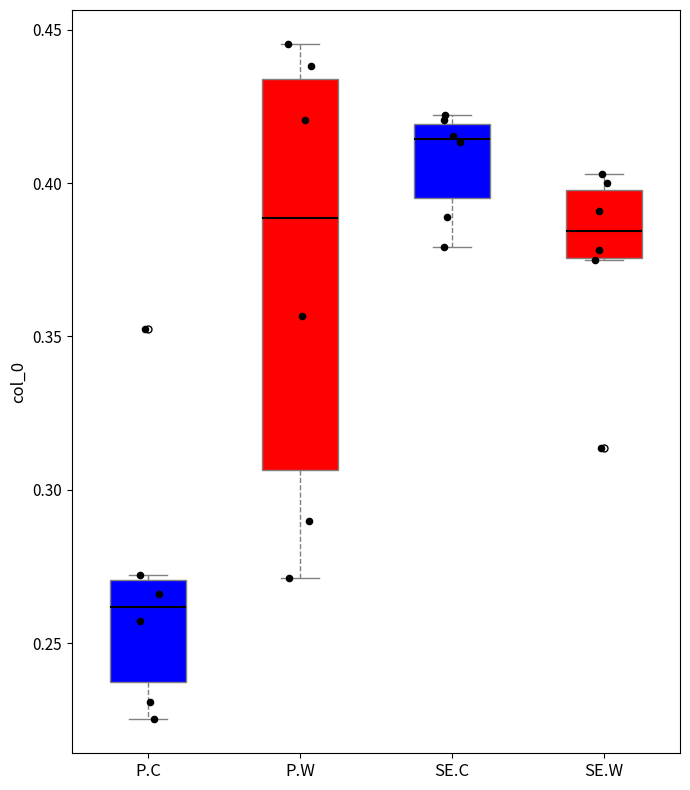

Reading left to right, transcribe this box plot: for each box, give where its median line is, the range the box spans, and where its two whiskers end, as read against the y-axis. The values are not printed on the chart, so give them approximately, as read against the axis.

P.C: median 0.260, box 0.235 to 0.270, whiskers 0.225 to 0.270 (just above the box's upper edge)
P.W: median 0.390, box 0.305 to 0.435, whiskers 0.270 to 0.445
SE.C: median 0.415, box 0.395 to 0.420, whiskers 0.380 to 0.420 (just above the box's upper edge)
SE.W: median 0.385, box 0.375 to 0.400, whiskers 0.375 to 0.405